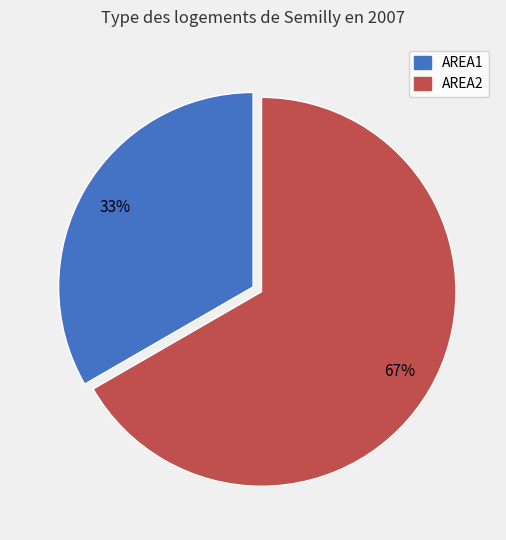

What percentage is the AREA1 slice, to the nearest percent?

33%